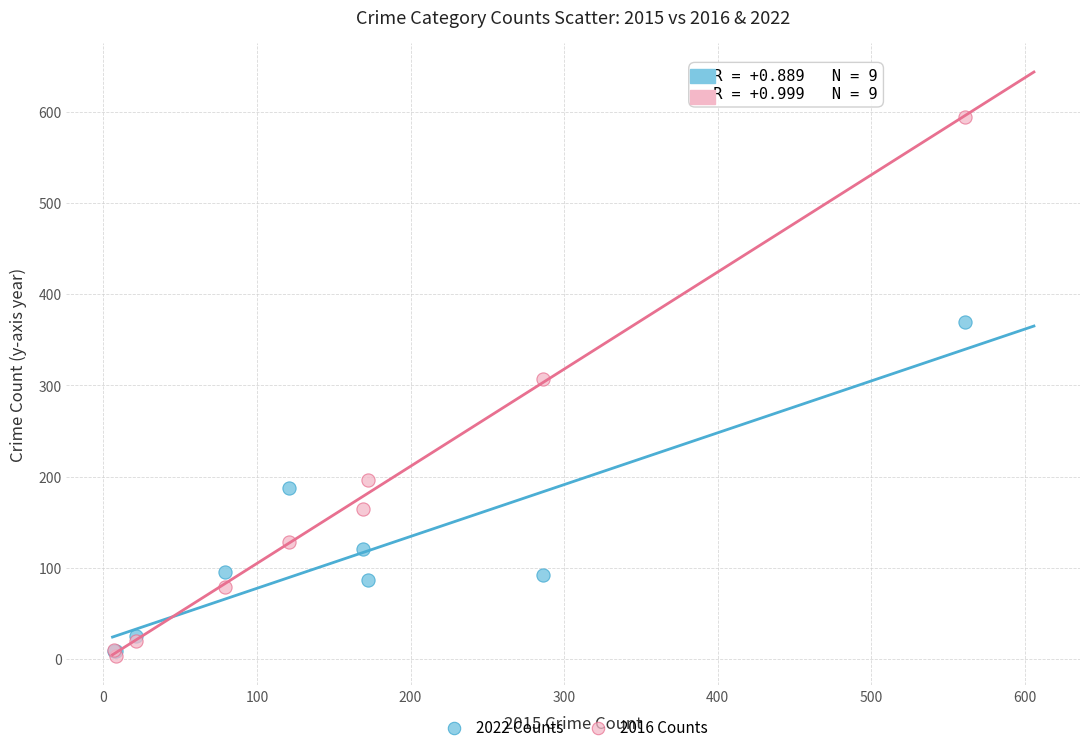

Which series has the widest spread of Y values?

2016 Counts